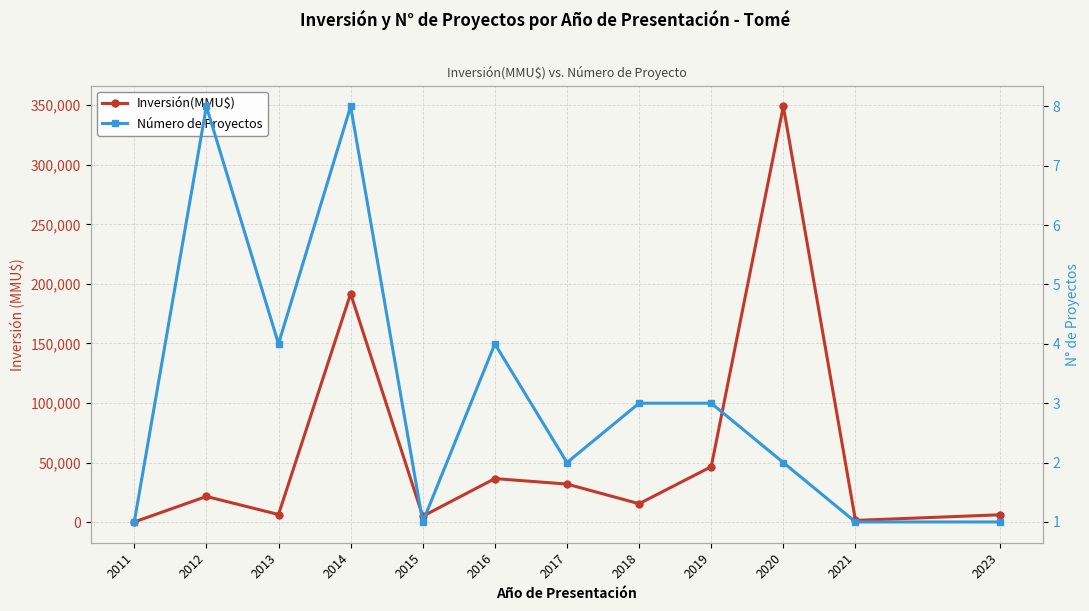

At which category does Número de Proyectos reach its first local valley?

2013